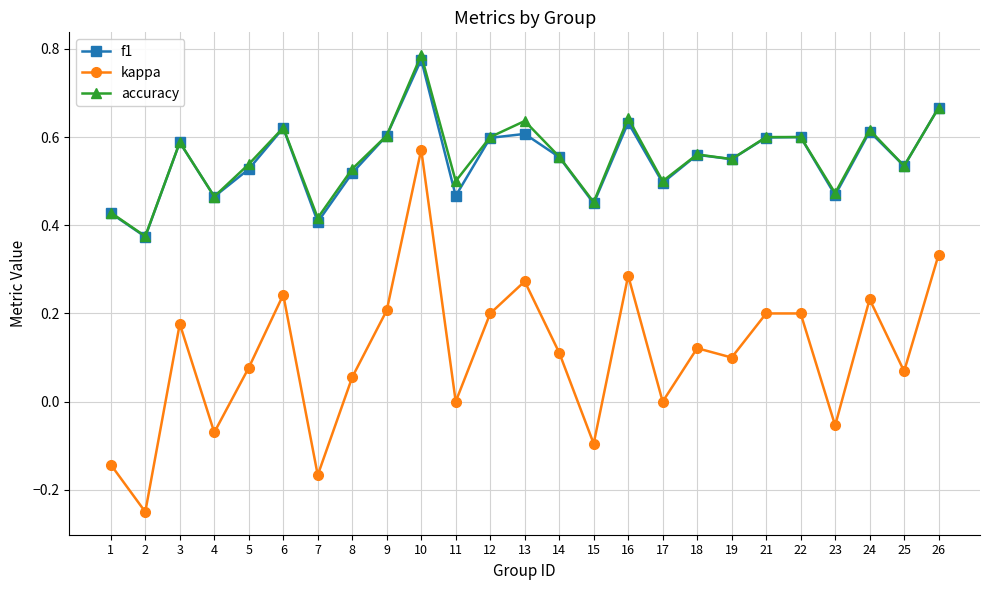

True or false: f1 has a value of 0.3 at 5.

False